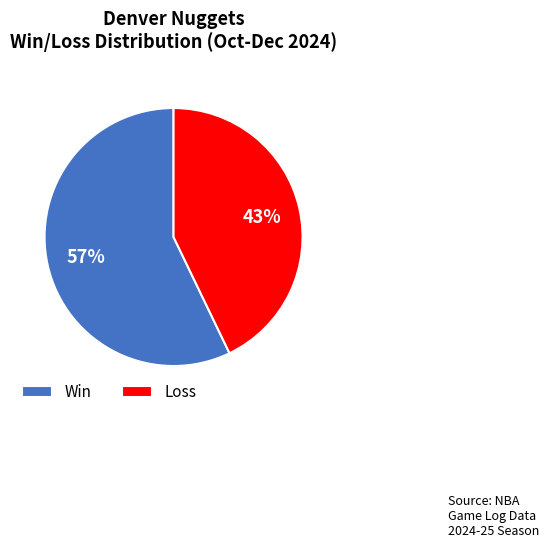

To the nearest percent, what is the difference between the largest and smallest slice percentages?

14%